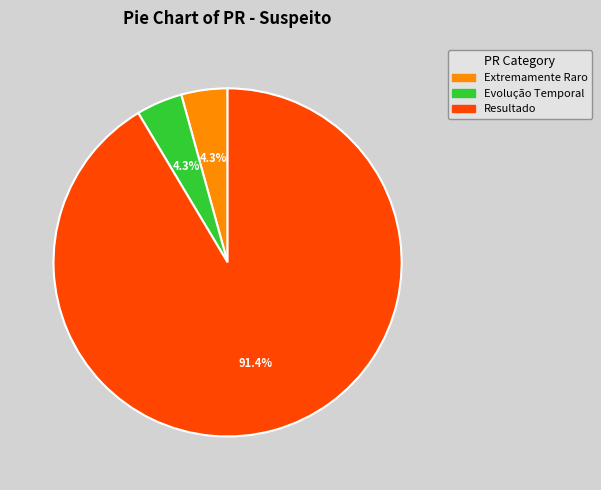

Does any single category account for the majority?

Yes